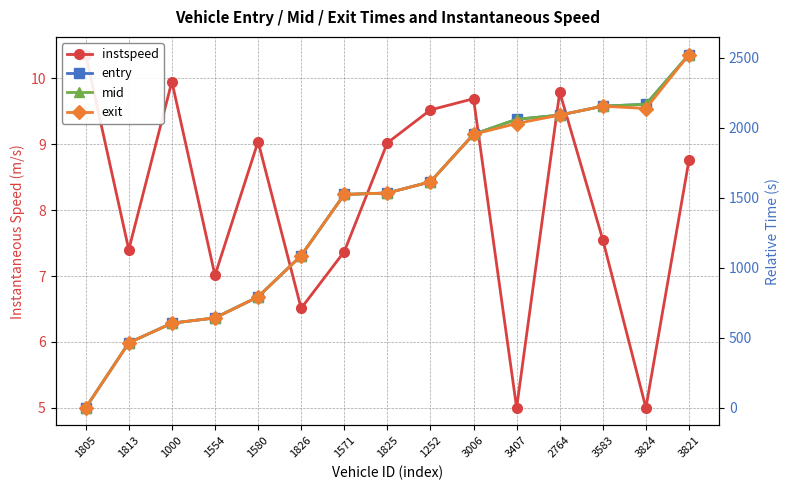

True or false: exit has a value of 714.7 at 1826.

False